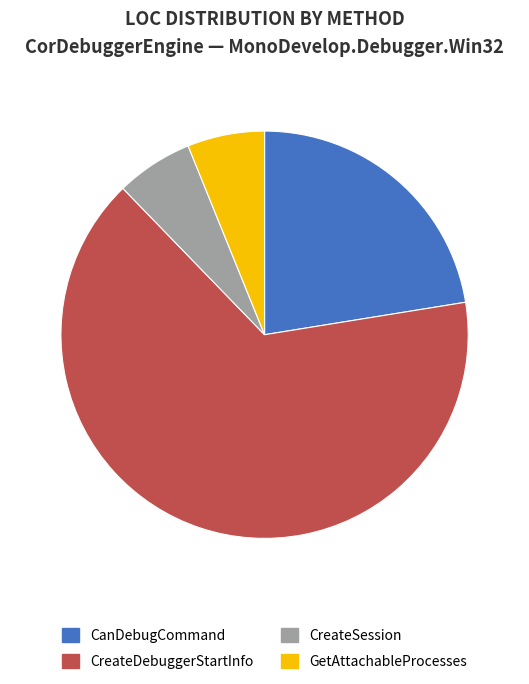

What is the largest slice in the pie chart?

CreateDebuggerStartInfo